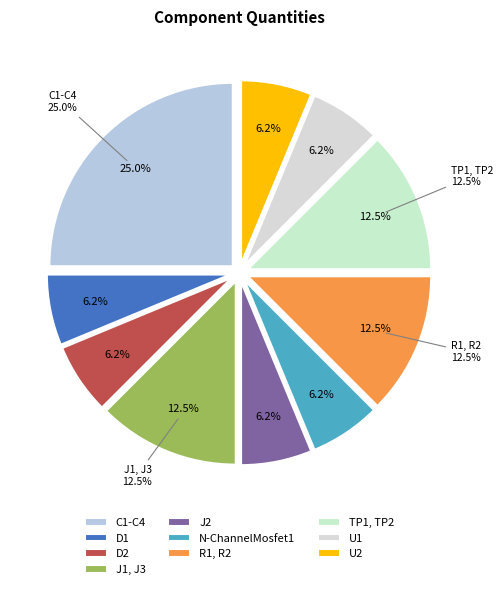

What percentage is NOT represented by J2?

93.8%